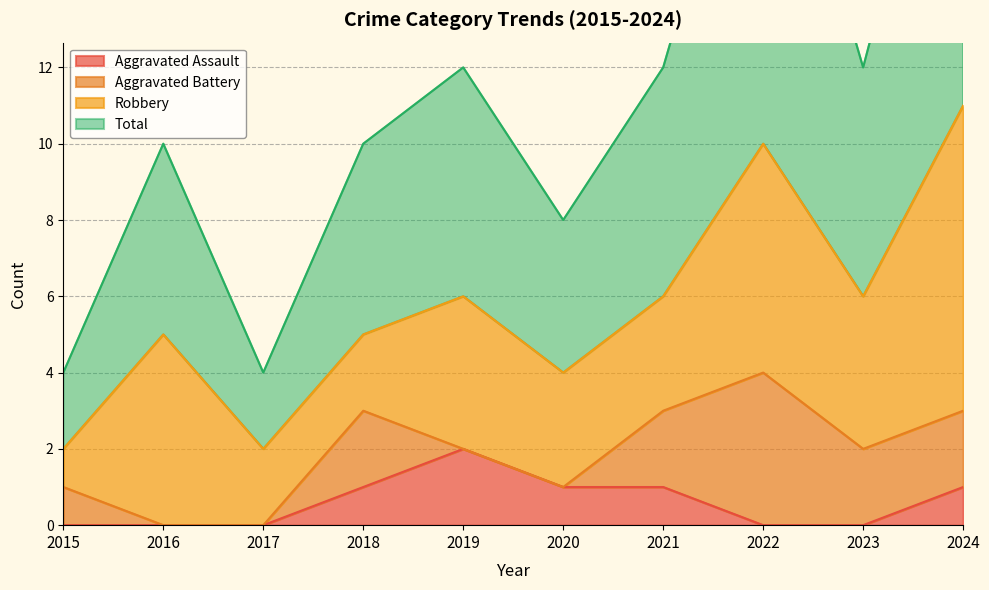

The value of Aggravated Assault at 2016 is -1. True or false?

False